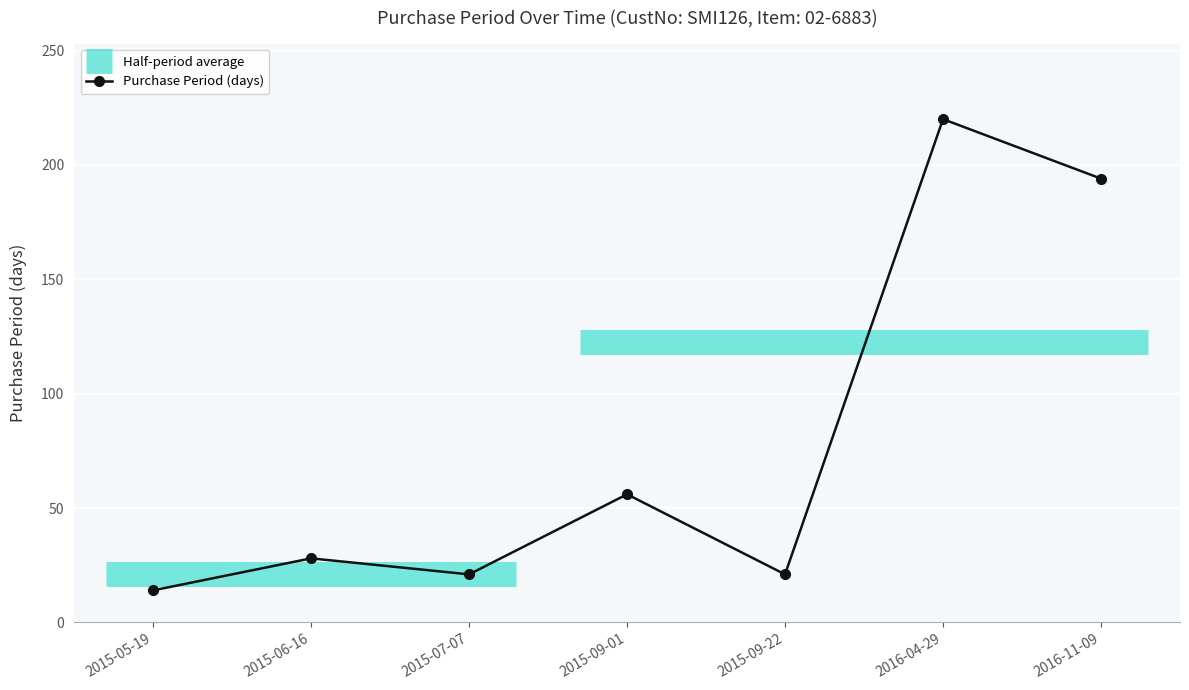

What is the average value?

79